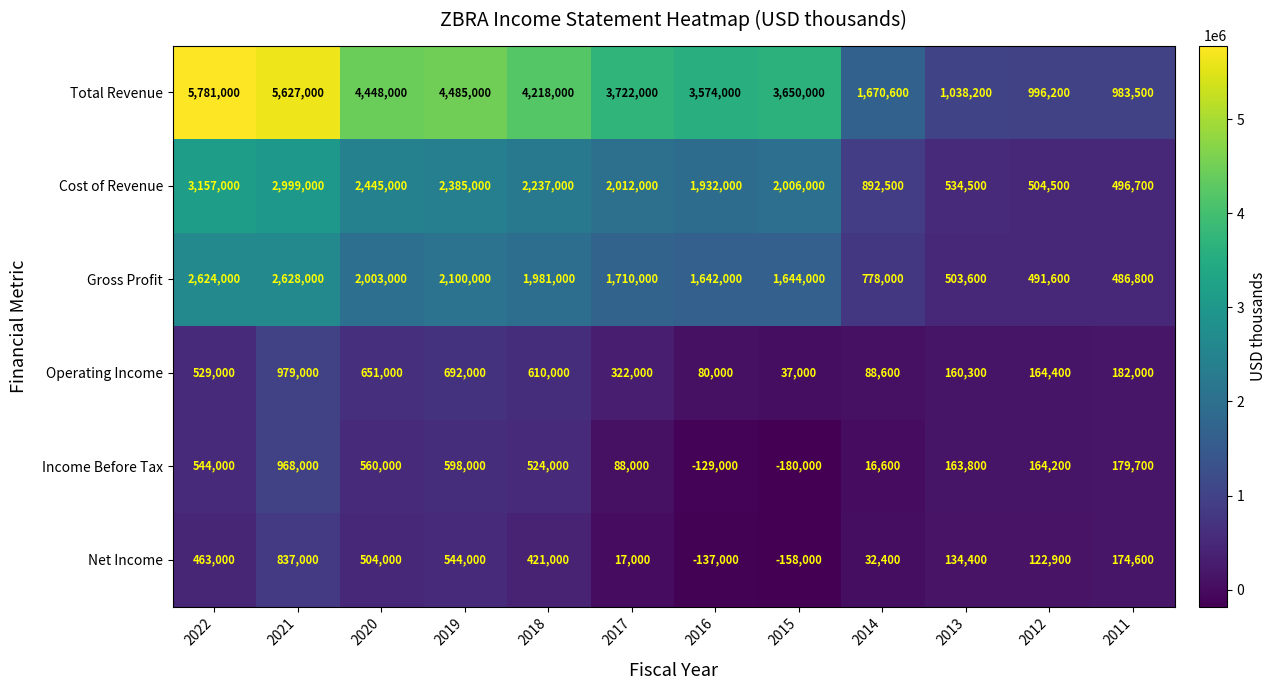

Where does the Gross Profit series first go above 1710000?

2022